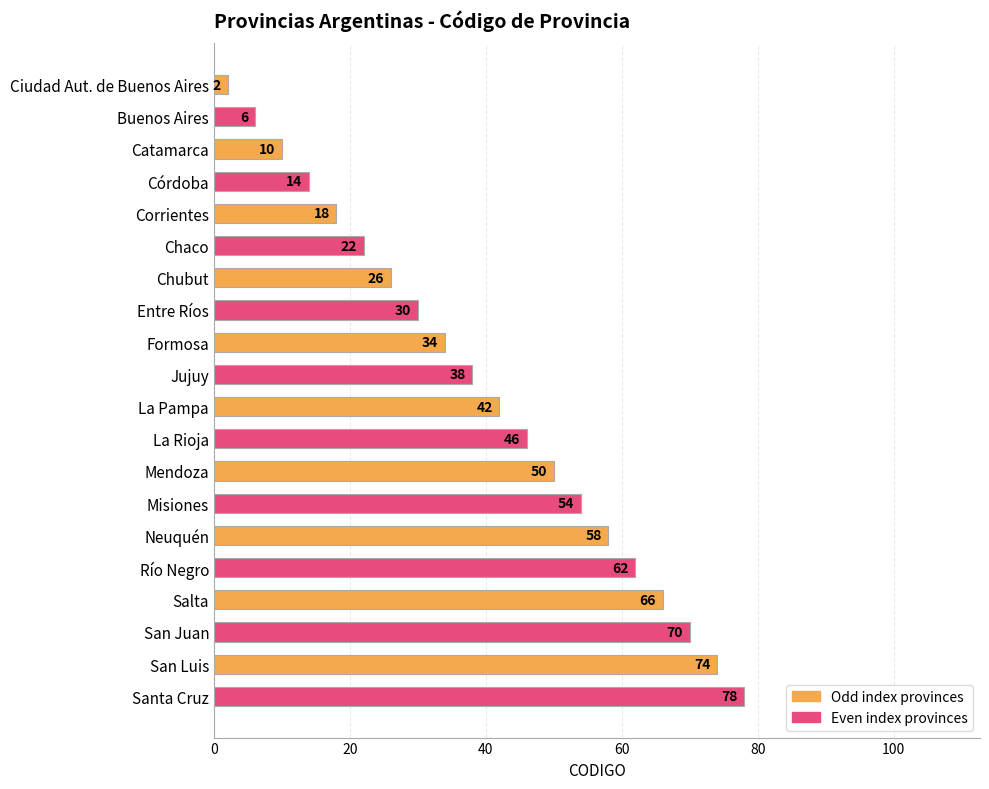

What is the change in value from La Rioja to San Juan?

+24